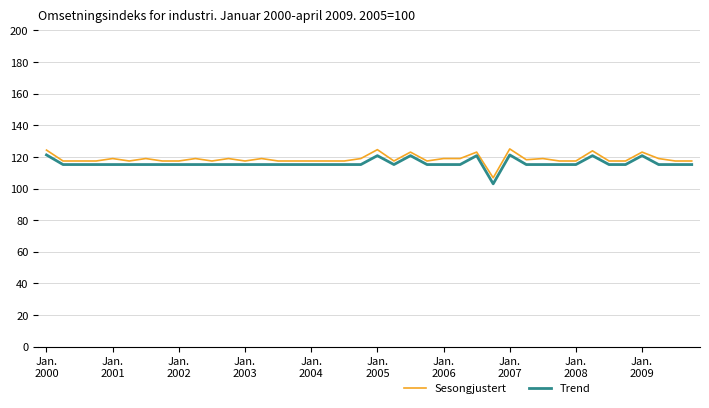

True or false: Trend and Sesongjustert intersect in this chart.

False